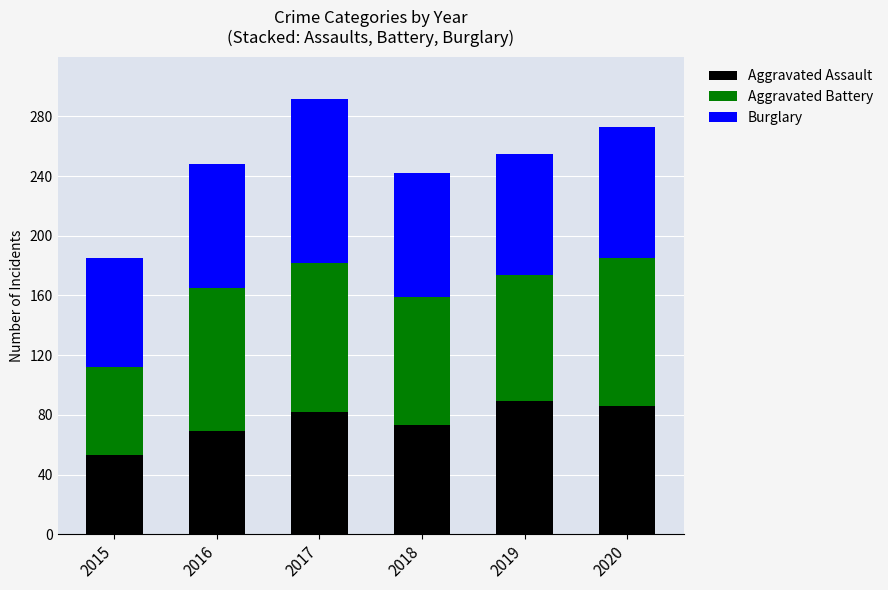

What is the lowest value of the Aggravated Assault series?

53